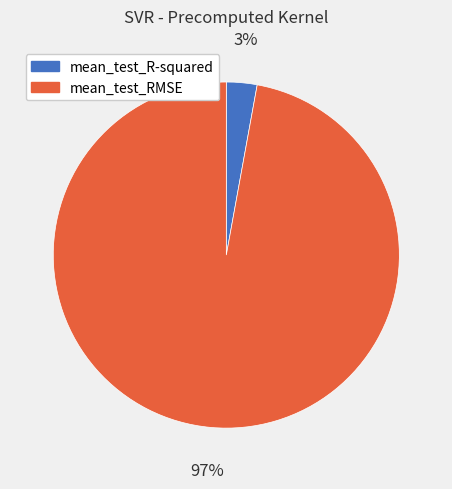

How many slices are in this pie chart?

2